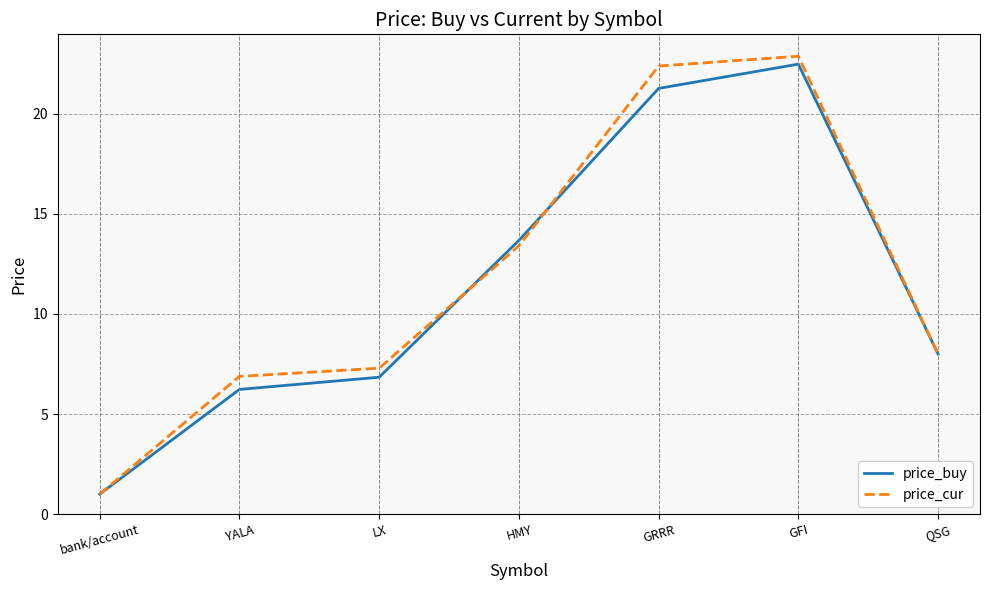

Reading left to right, what are all the values shown in this chart?

price_buy: 1.0	6.2	6.8	13.7	21.3	22.5	8.0
price_cur: 1.0	6.9	7.3	13.4	22.4	22.9	8.0